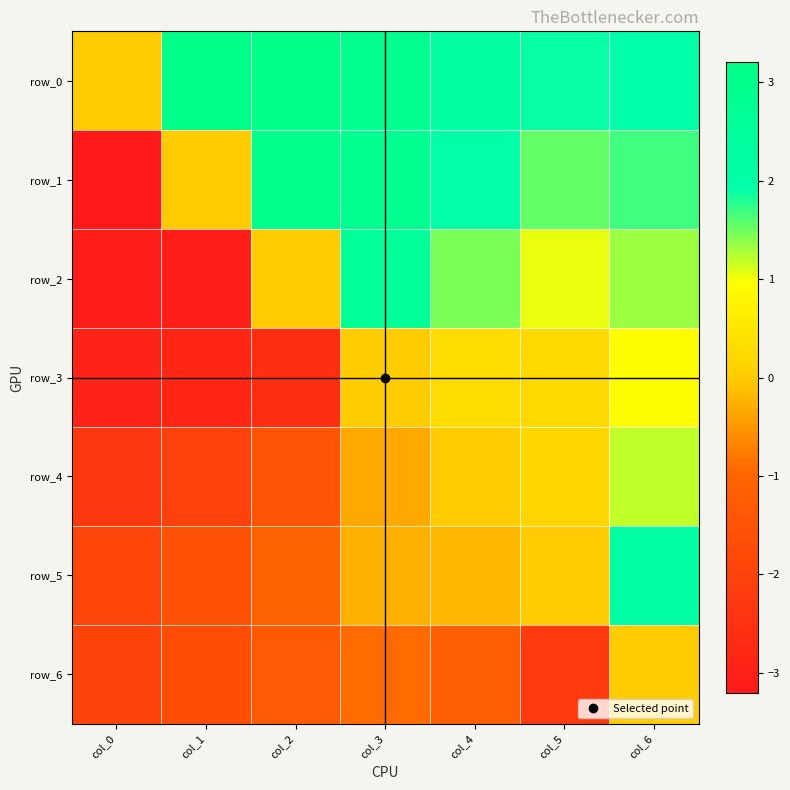

Rank the categories by row_2 value from lowest to highest.

col_0, col_1, col_2, col_5, col_6, col_4, col_3